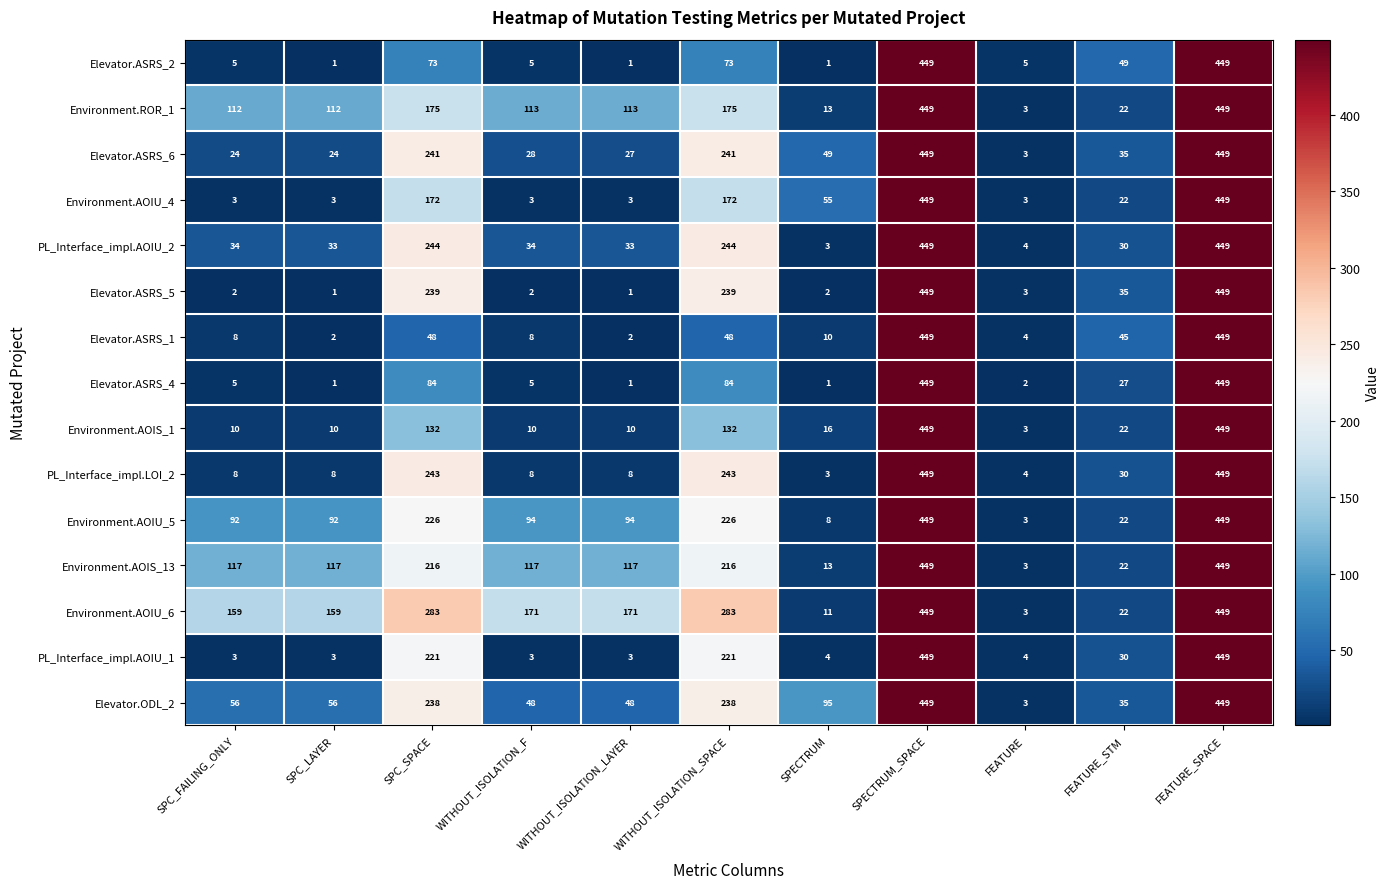

How many data points in Environment.AOIU_4 are less than 22?

5